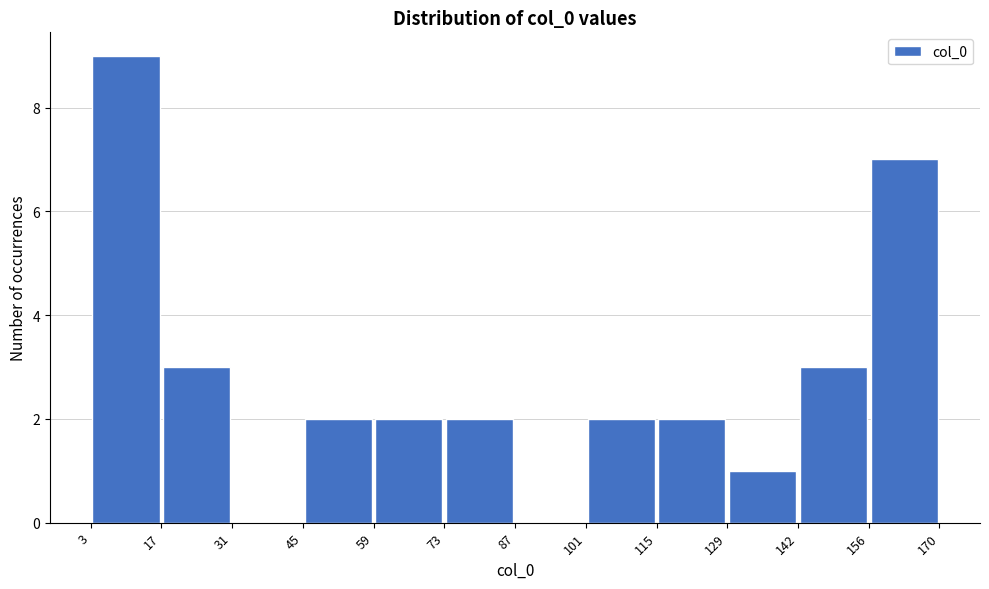

Reading left to right, list every bar in this chart as the range it spans on the x-axis followed by its height. The values are not printed on the chart, so give them approximately, as read against the axis.

3 to 17: 9
17 to 31: 3
31 to 45: 0
45 to 59: 2
59 to 73: 2
73 to 87: 2
87 to 101: 0
101 to 115: 2
115 to 129: 2
129 to 142: 1
142 to 156: 3
156 to 170: 7